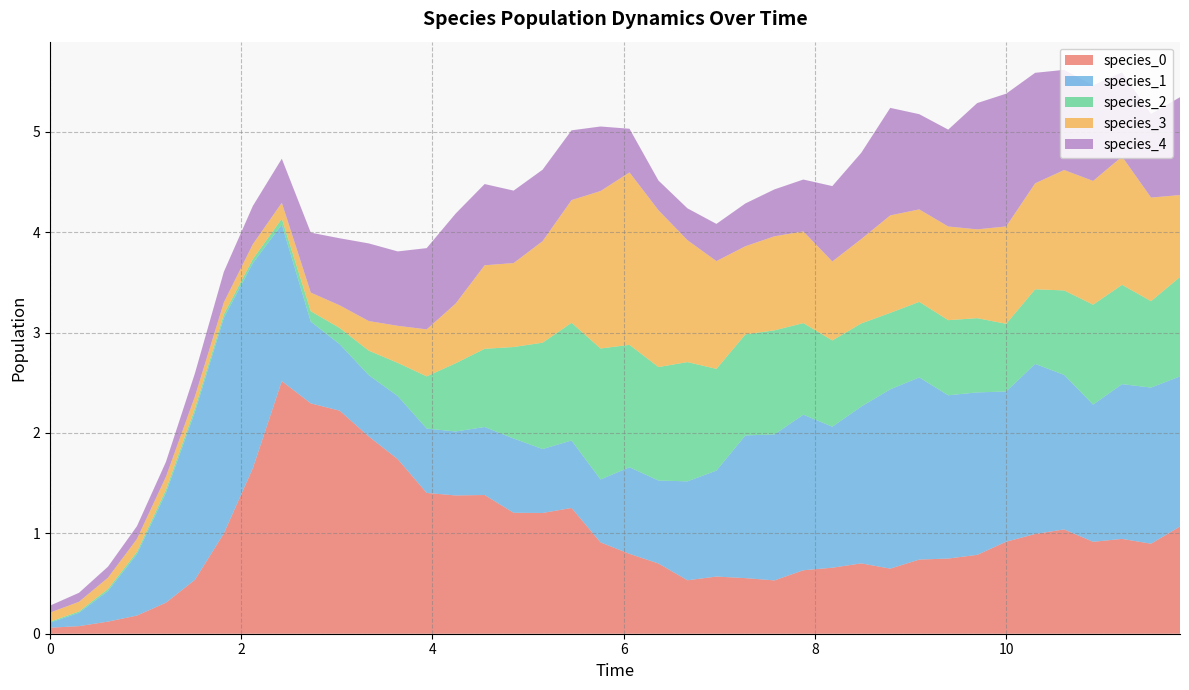

Reading left to right, list all the values displayed in this chart.

species_0: 0.1	0.1	0.1	0.2	0.3	0.5	1.0	1.6	2.5	2.3	2.2	2.0	1.7	1.4	1.4	1.4	1.2	1.2	1.3	0.9	0.8	0.7	0.5	0.6	0.6	0.5	0.6	0.7	0.7	0.6	0.7	0.7	0.8	0.9	1.0	1.0	0.9	0.9	0.9	1.1
species_1: 0.1	0.1	0.3	0.6	1.1	1.7	2.1	2.0	1.6	0.8	0.7	0.6	0.6	0.6	0.6	0.7	0.7	0.6	0.7	0.6	0.9	0.8	1.0	1.1	1.4	1.5	1.6	1.4	1.6	1.8	1.8	1.6	1.6	1.5	1.7	1.5	1.4	1.5	1.6	1.5
species_2: 0.0	0.0	0.0	0.0	0.0	0.0	0.0	0.0	0.1	0.1	0.2	0.2	0.3	0.5	0.7	0.8	0.9	1.1	1.2	1.3	1.2	1.1	1.2	1.0	1.0	1.0	0.9	0.9	0.8	0.8	0.8	0.7	0.7	0.7	0.7	0.8	1.0	1.0	0.9	1.0
species_3: 0.1	0.1	0.1	0.1	0.1	0.1	0.1	0.1	0.2	0.2	0.2	0.3	0.4	0.5	0.6	0.8	0.8	1.0	1.2	1.6	1.7	1.6	1.2	1.1	0.9	0.9	0.9	0.8	0.8	1.0	0.9	0.9	0.9	1.0	1.1	1.2	1.2	1.3	1.0	0.8
species_4: 0.1	0.1	0.1	0.1	0.1	0.2	0.3	0.4	0.4	0.6	0.7	0.8	0.7	0.8	0.9	0.8	0.7	0.7	0.7	0.6	0.4	0.3	0.3	0.4	0.4	0.5	0.5	0.8	0.9	1.1	0.9	1.0	1.3	1.3	1.1	1.0	1.0	0.8	0.8	1.0